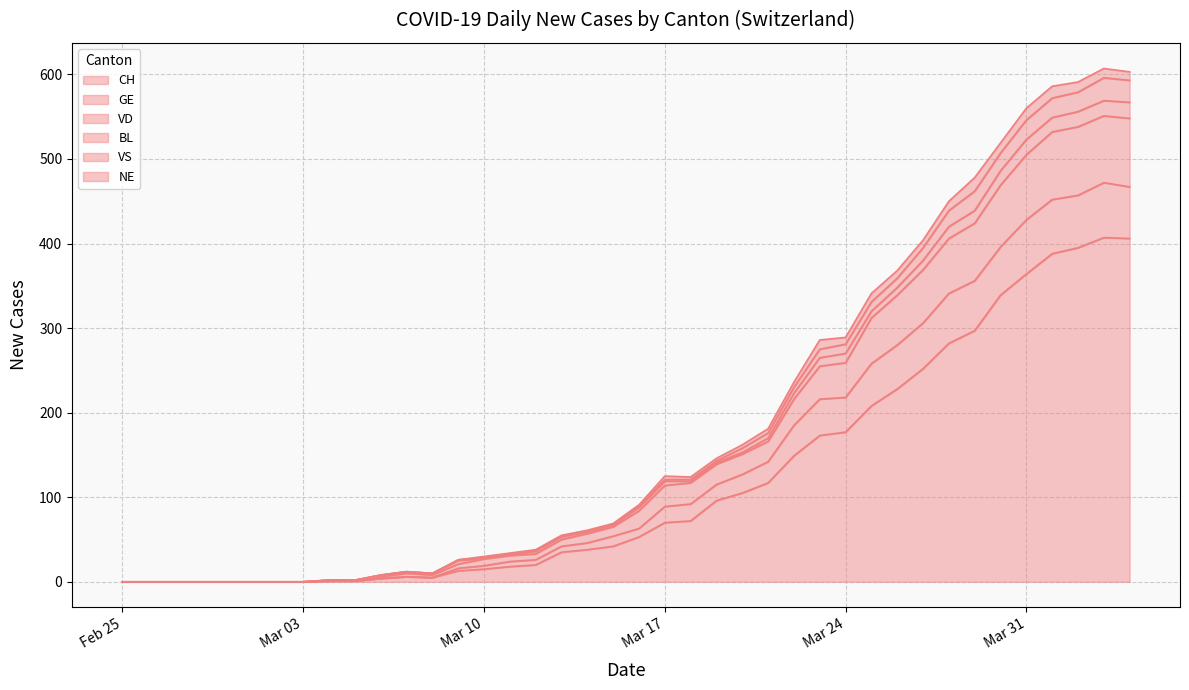

True or false: VS and CH intersect in this chart.

False